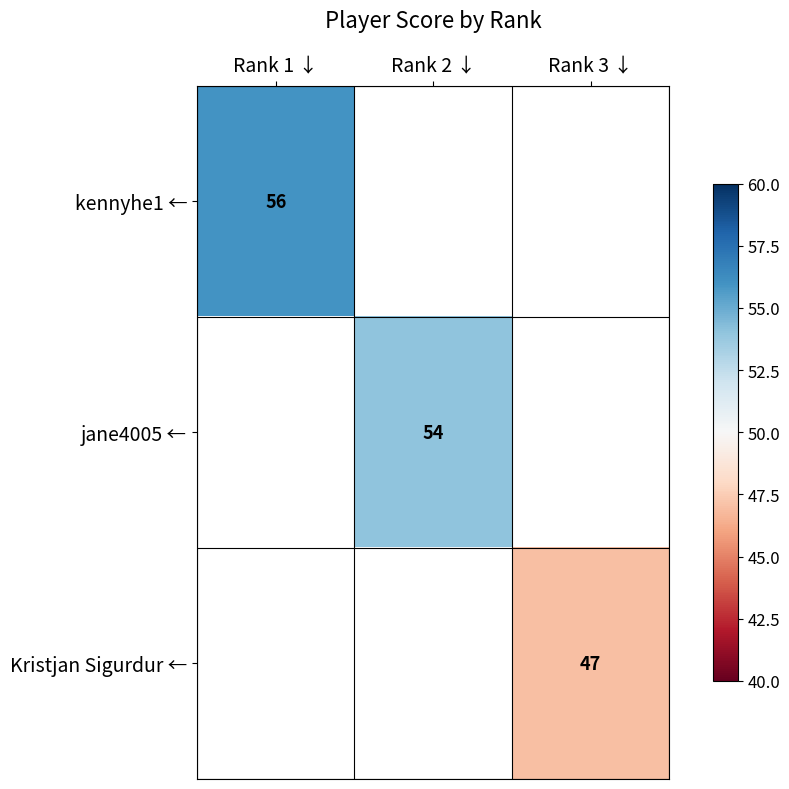

The value of Kristjan Sigurdur ← at Rank 3 ↓ is 23. True or false?

False